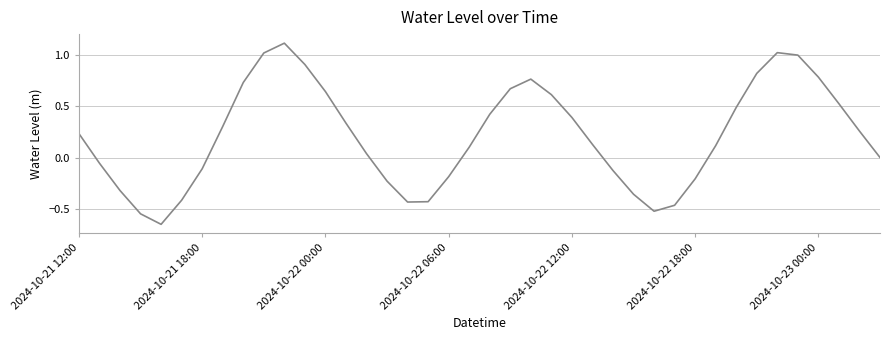

What is the maximum value shown in the chart?

1.1